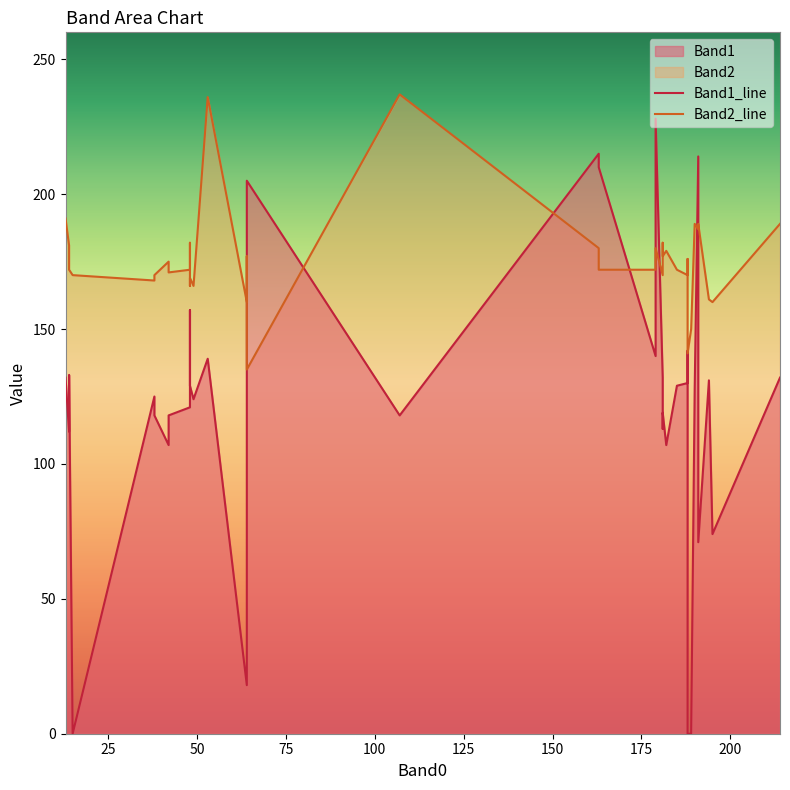

List the series in order of their peak value, highest first.

Band2_line, Band1_line